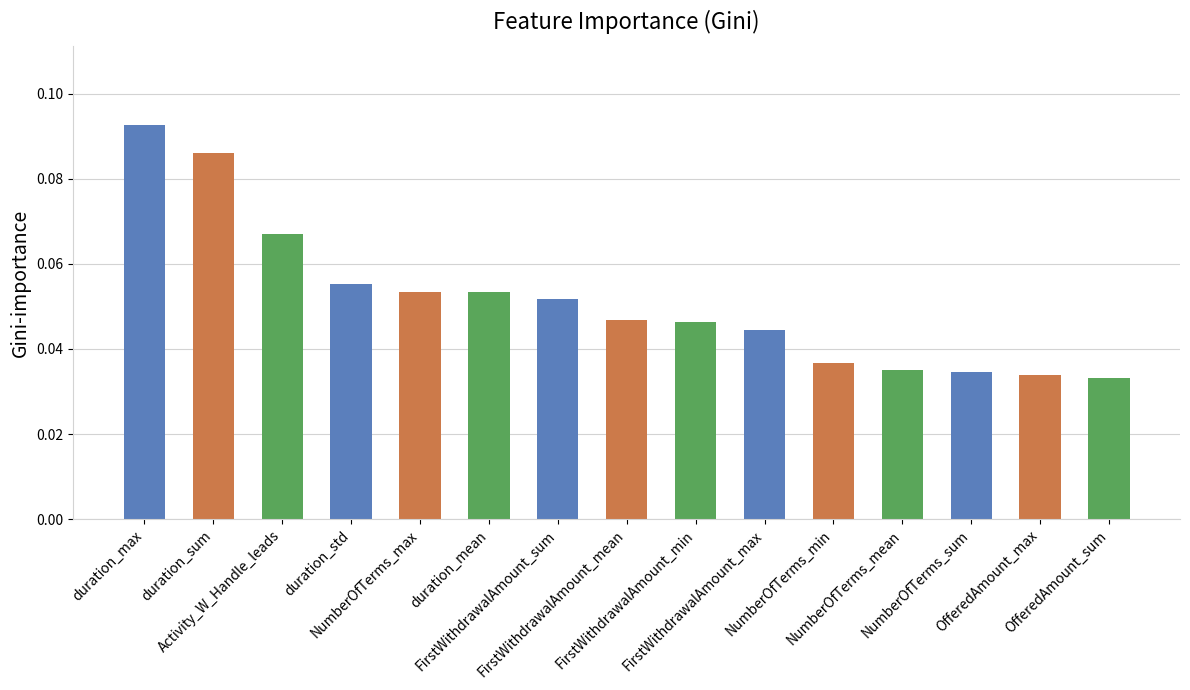

What is the sum of all values?

0.8